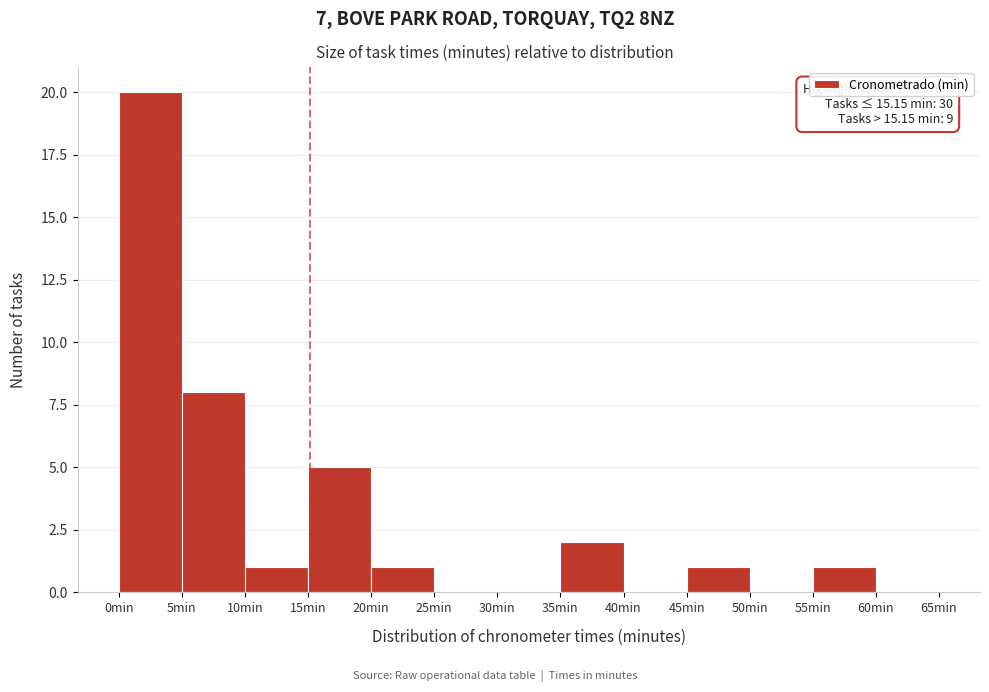

Which range on the x-axis has the tallest bar?

0 to 5